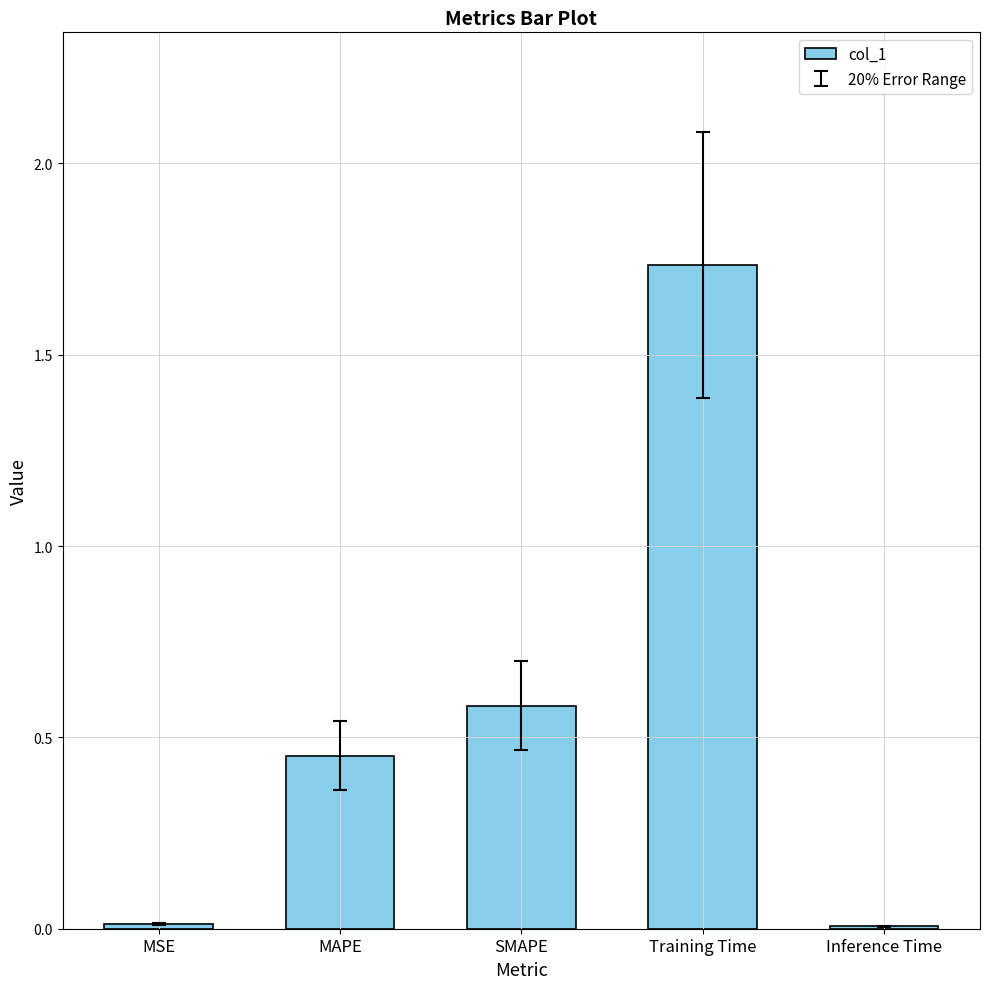

What is the change in value from MAPE to Training Time?

+1.3